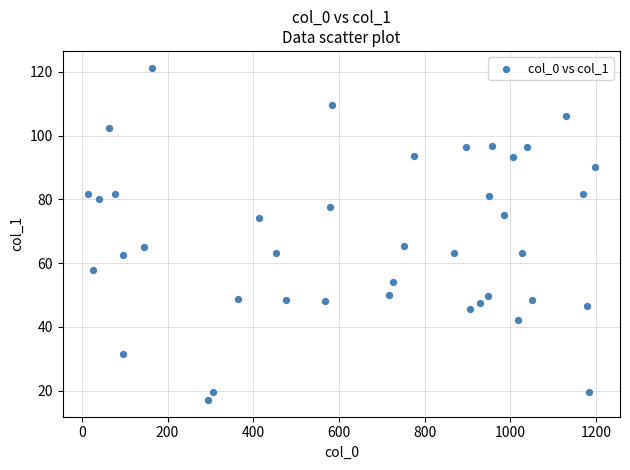

What is the range of Y values (max minus min)?

104.3